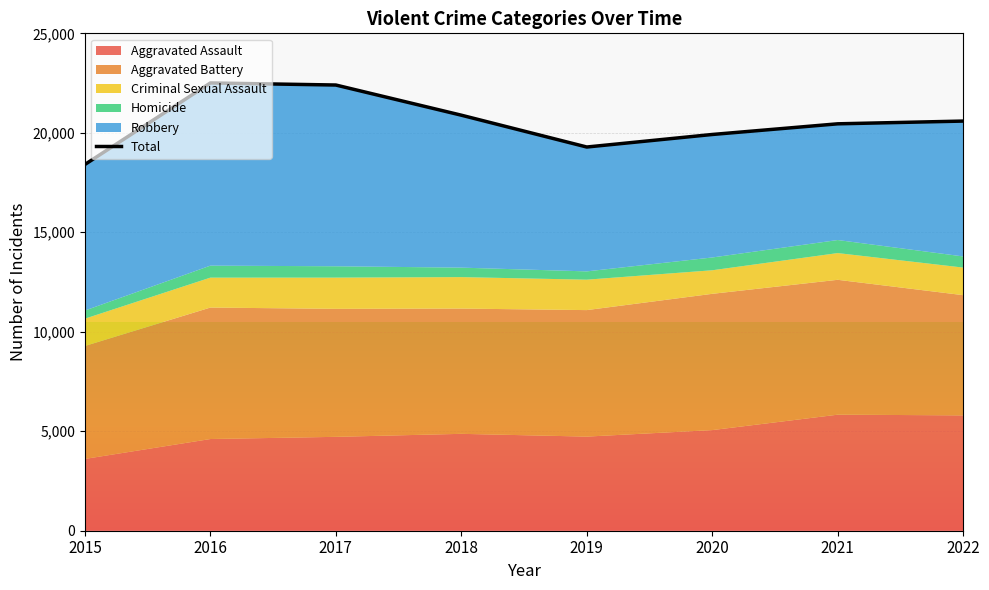

What value does the data have at 2022, to the nearest 100?

20600